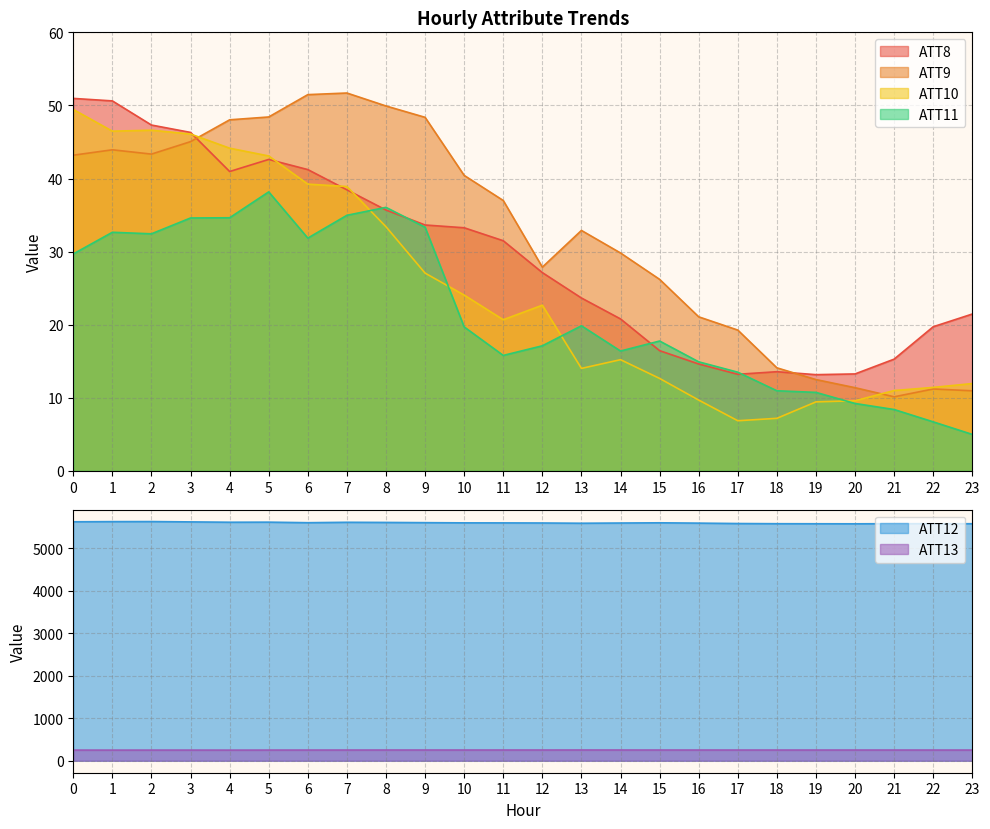

At how many categories does at least one series exceed 4124?

24